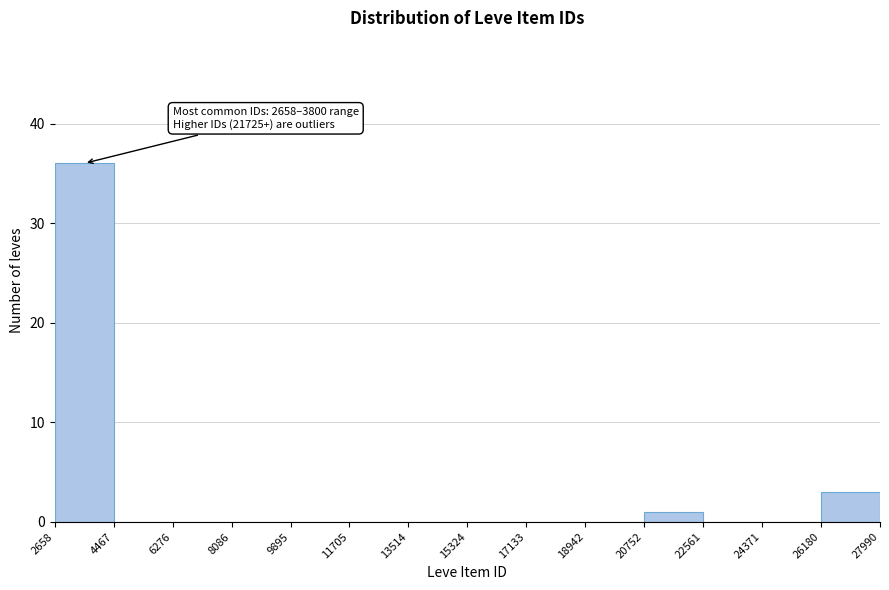

Over which range of the x-axis is the bar tallest?

2658 to 4467